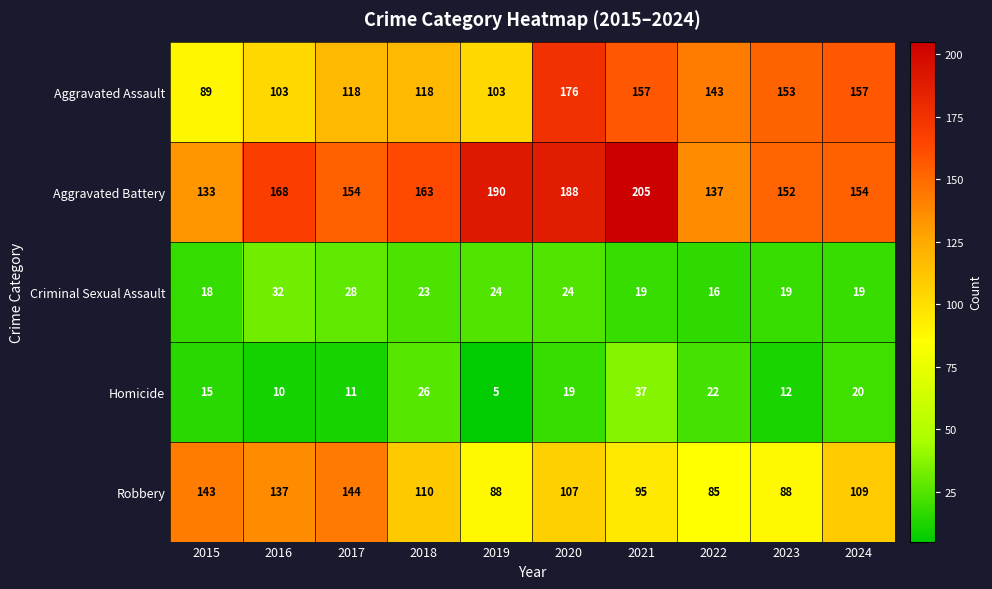

At which category does the chart reach its minimum across all series?

2019